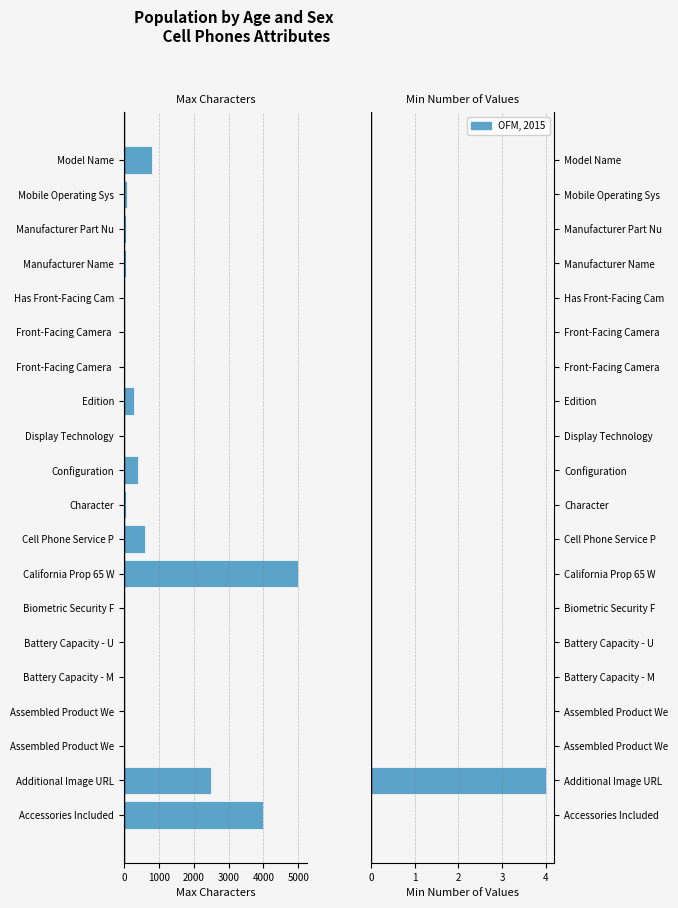

The Max Characters series shows -825 at Cell Phone Service P. True or false?

False